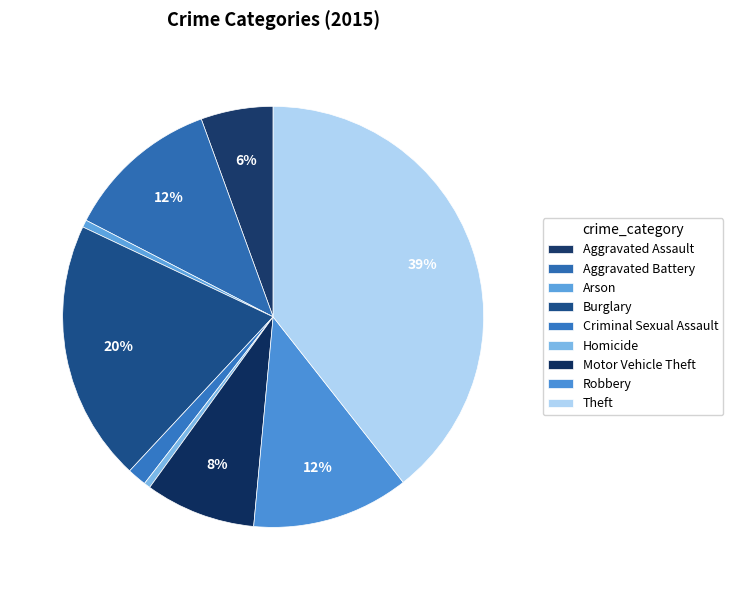

Is there any slice that represents more than half of the pie?

No